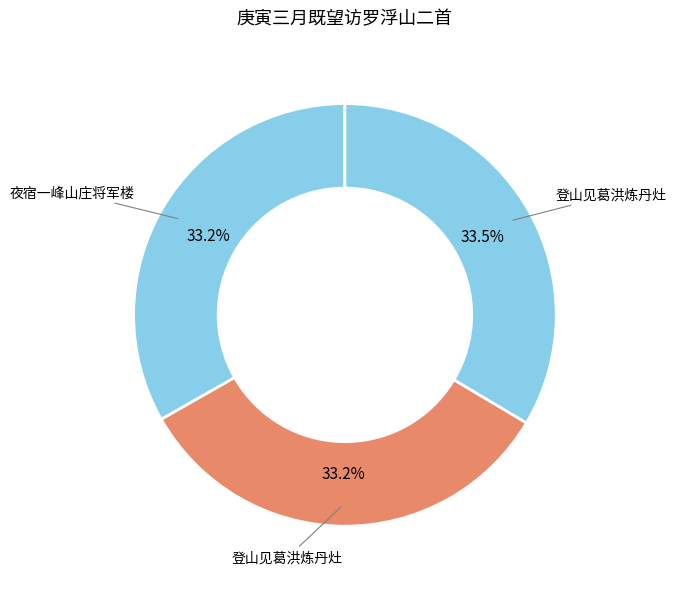

Which category has the smallest portion of the pie?

庚寅三月既望访罗浮山二首 其一 登山见葛洪炼丹灶